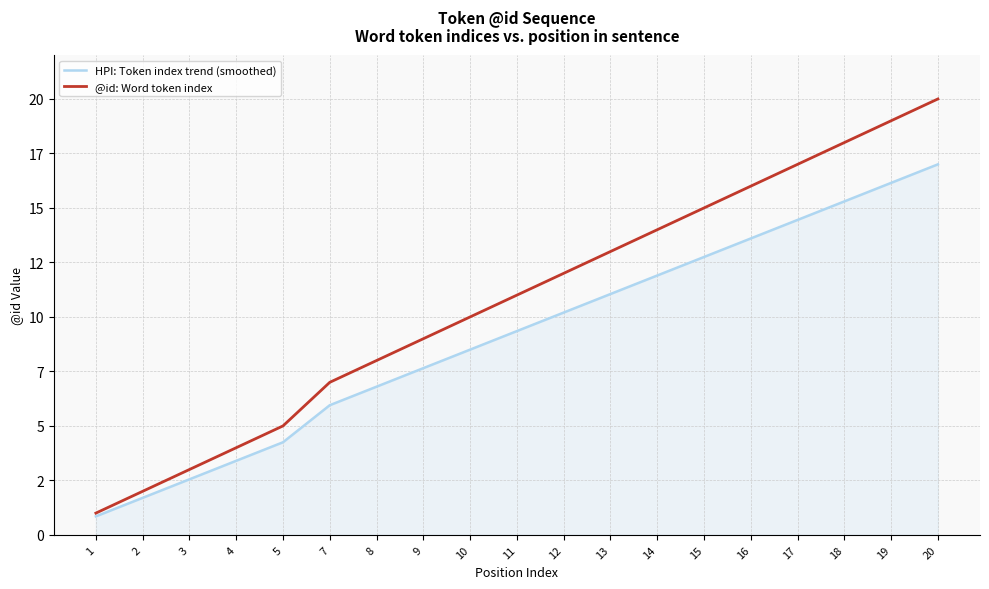

Rank the series by their average value, from lowest to highest.

HPI: Token index trend (smoothed), @id: Word token index